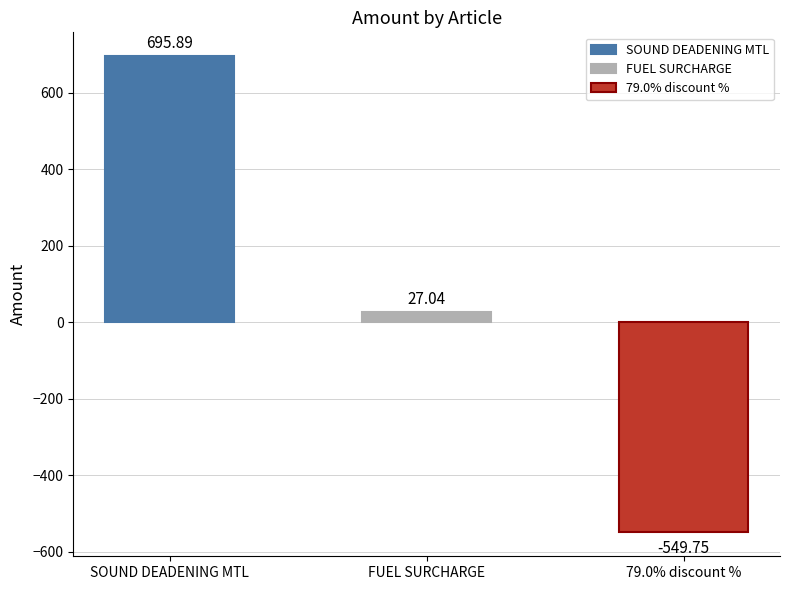

List the labels in order of value, smallest first.

79.0% discount %, FUEL SURCHARGE, SOUND DEADENING MTL